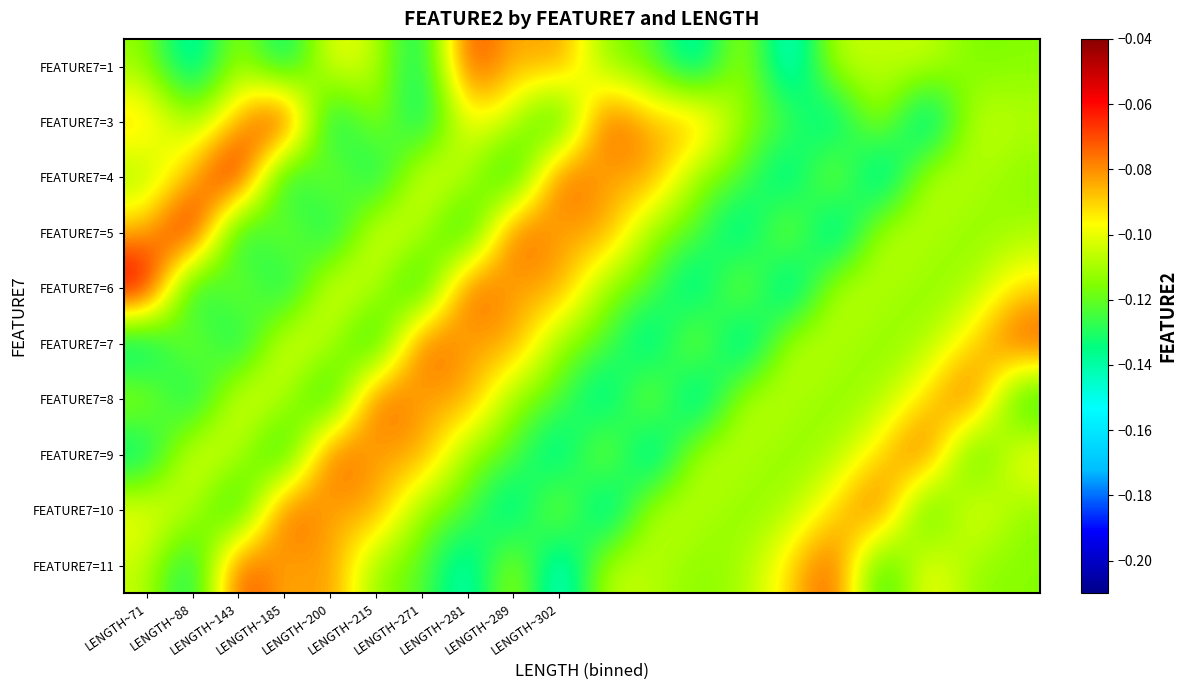

Reading left to right, extract all data points from this chart.

FEATURE7=1: -0.1	-0.1	-0.1	-0.1	-0.1	-0.1	-0.1	-0.1	-0.1	-0.1	-0.1	-0.1	-0.1	-0.1	-0.2	-0.1	-0.1	-0.1	-0.1	-0.1
FEATURE7=3: -0.1	-0.1	-0.1	-0.0	-0.1	-0.1	-0.1	-0.1	-0.1	-0.1	-0.1	-0.1	-0.1	-0.1	-0.1	-0.1	-0.1	-0.2	-0.1	-0.1
FEATURE7=4: -0.1	-0.1	-0.0	-0.1	-0.1	-0.1	-0.1	-0.1	-0.1	-0.1	-0.1	-0.1	-0.1	-0.1	-0.1	-0.1	-0.2	-0.1	-0.1	-0.1
FEATURE7=5: -0.1	-0.0	-0.1	-0.1	-0.1	-0.1	-0.1	-0.1	-0.1	-0.1	-0.1	-0.1	-0.1	-0.1	-0.1	-0.2	-0.1	-0.1	-0.1	-0.1
FEATURE7=6: -0.0	-0.1	-0.1	-0.1	-0.1	-0.1	-0.1	-0.1	-0.1	-0.1	-0.1	-0.1	-0.1	-0.1	-0.2	-0.1	-0.1	-0.1	-0.1	-0.1
FEATURE7=7: -0.1	-0.1	-0.1	-0.1	-0.1	-0.1	-0.1	-0.1	-0.1	-0.1	-0.1	-0.1	-0.1	-0.2	-0.1	-0.1	-0.1	-0.1	-0.1	-0.1
FEATURE7=8: -0.1	-0.1	-0.1	-0.1	-0.1	-0.1	-0.1	-0.1	-0.1	-0.1	-0.1	-0.1	-0.2	-0.1	-0.1	-0.1	-0.1	-0.1	-0.1	-0.1
FEATURE7=9: -0.1	-0.1	-0.1	-0.1	-0.1	-0.1	-0.1	-0.1	-0.1	-0.1	-0.1	-0.2	-0.1	-0.1	-0.1	-0.1	-0.1	-0.1	-0.1	-0.1
FEATURE7=10: -0.1	-0.1	-0.1	-0.1	-0.1	-0.1	-0.1	-0.1	-0.1	-0.1	-0.2	-0.1	-0.1	-0.1	-0.1	-0.1	-0.1	-0.1	-0.1	-0.1
FEATURE7=11: -0.1	-0.1	-0.1	-0.1	-0.1	-0.1	-0.1	-0.1	-0.1	-0.2	-0.1	-0.1	-0.1	-0.1	-0.1	-0.1	-0.1	-0.1	-0.1	-0.1